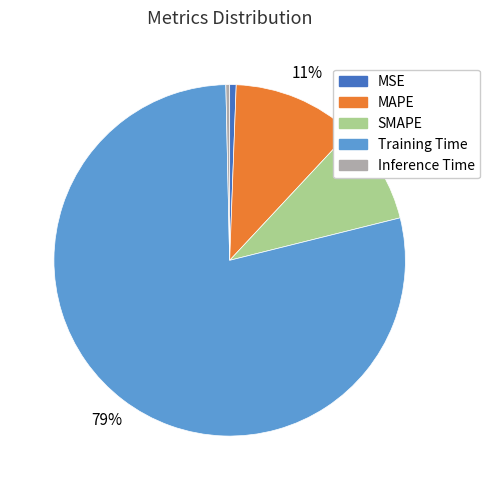

Which slice is the largest?

Training Time